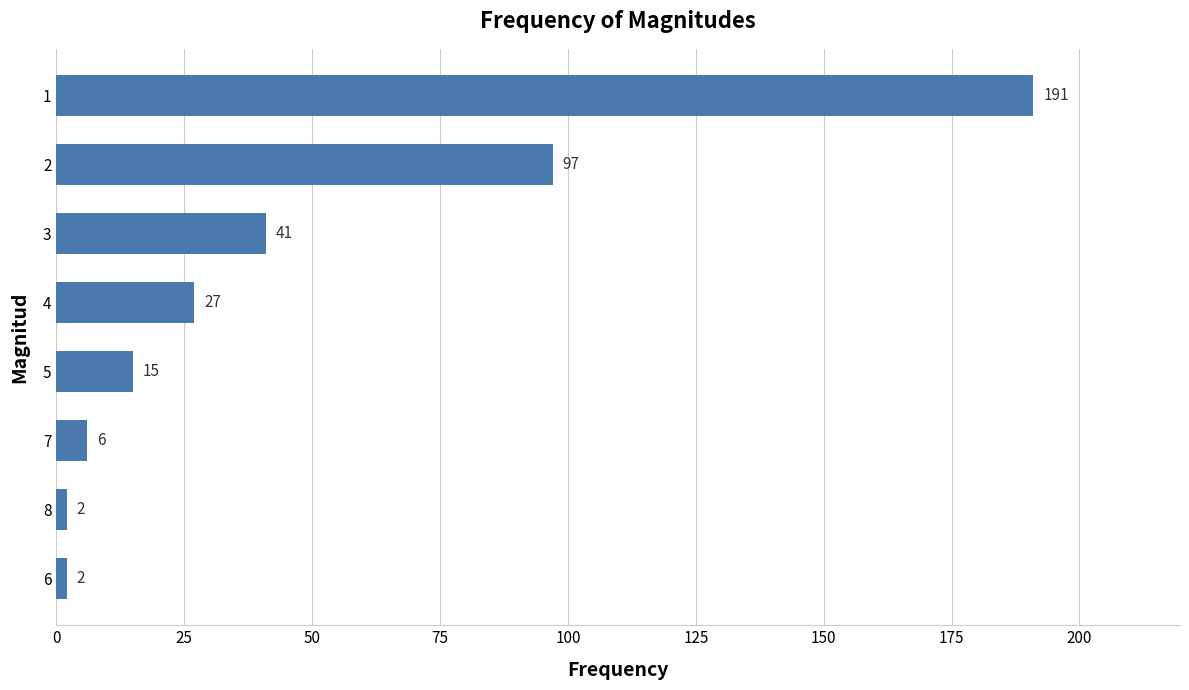

What is the difference between the maximum and minimum values?

189